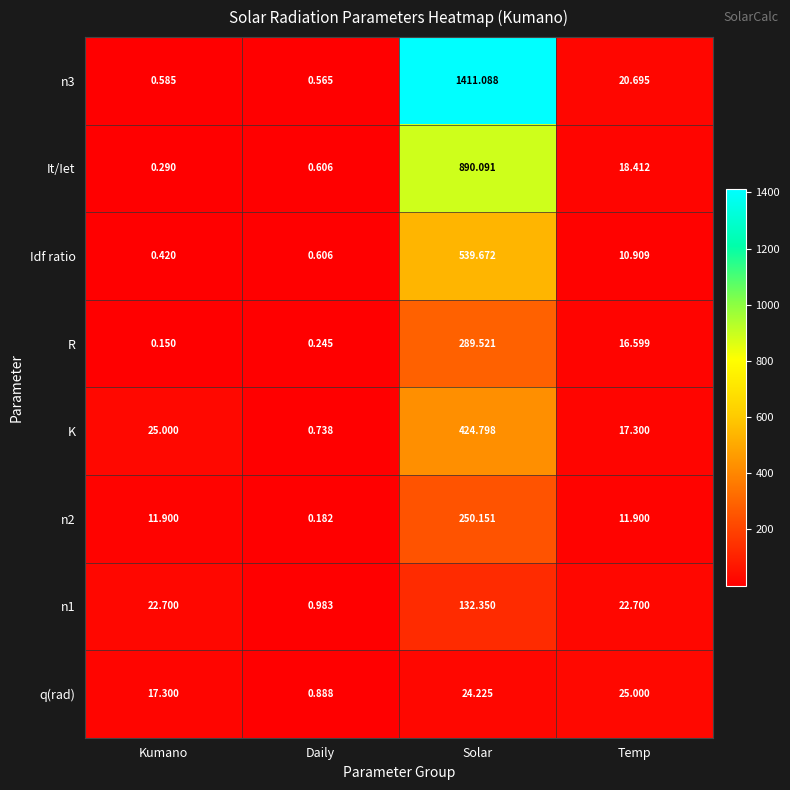

List the series in order of their peak value, highest first.

n3, It/Iet, Idf ratio, K, R, n2, n1, q(rad)